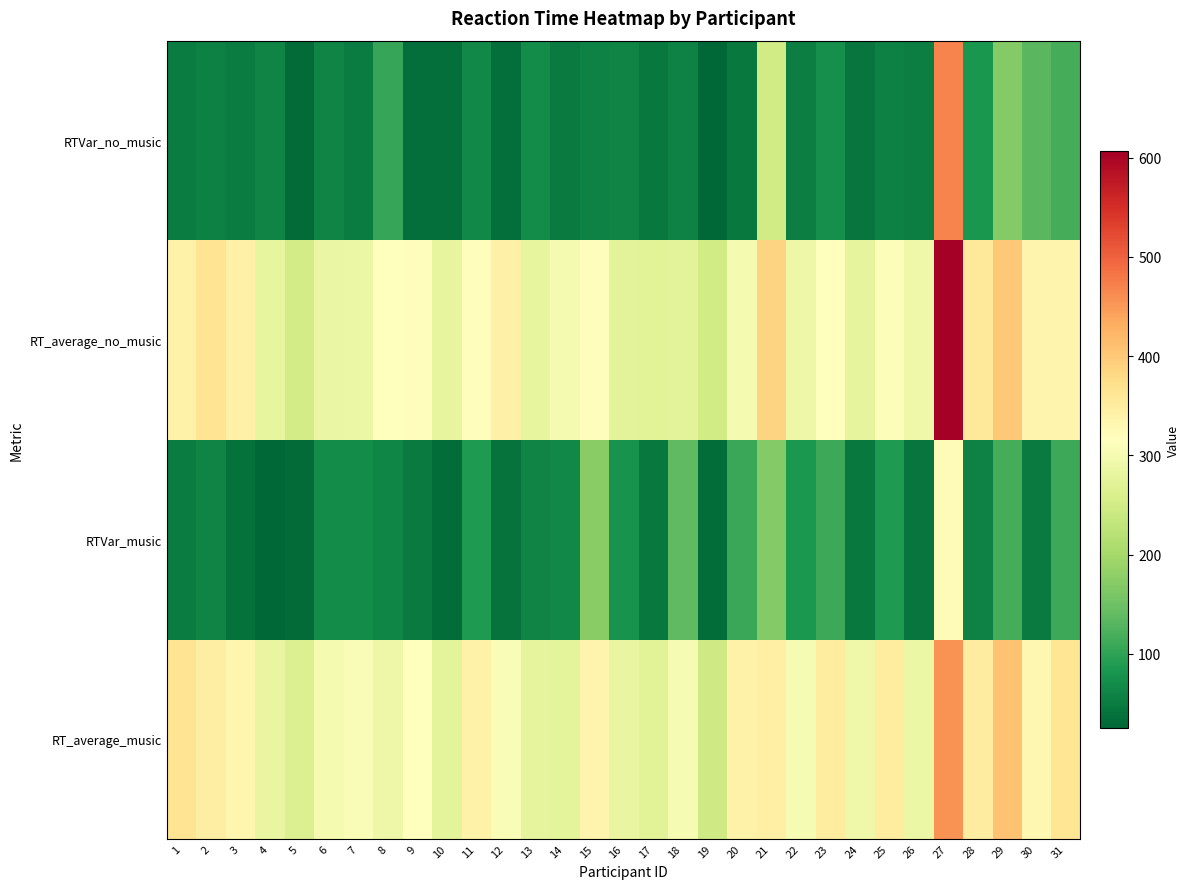

At how many categories does at least one series exceed 202?

31